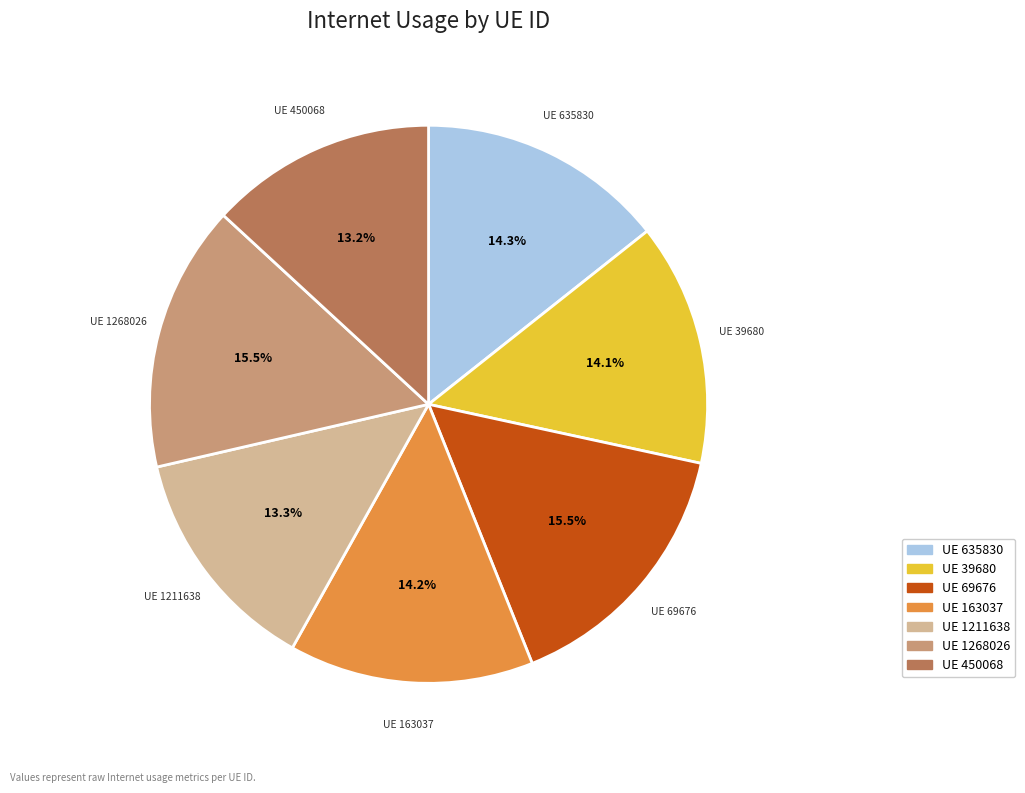

Is there a majority slice in this chart?

No